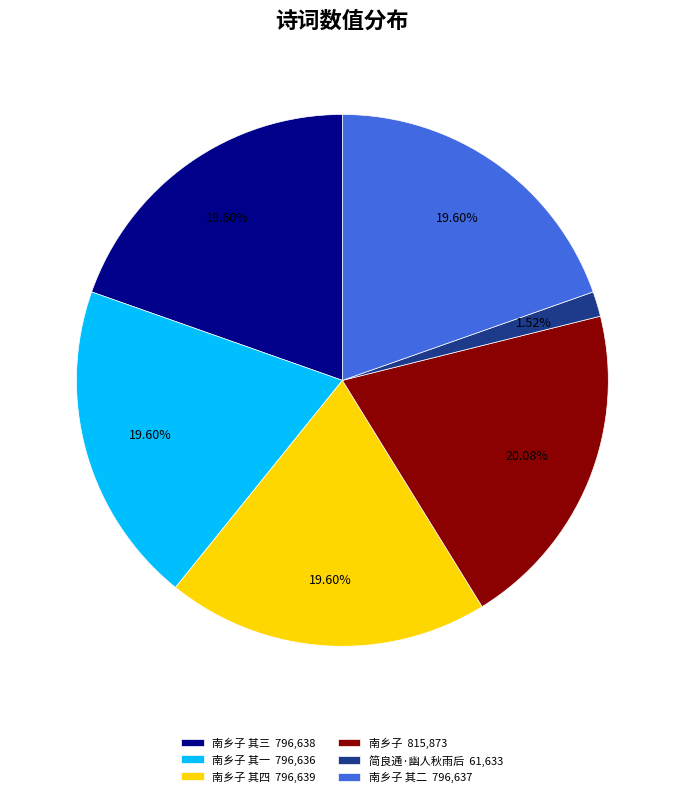

Combined, do 南乡子 其二 796,637 and 南乡子 815,873 account for over 50%?

No